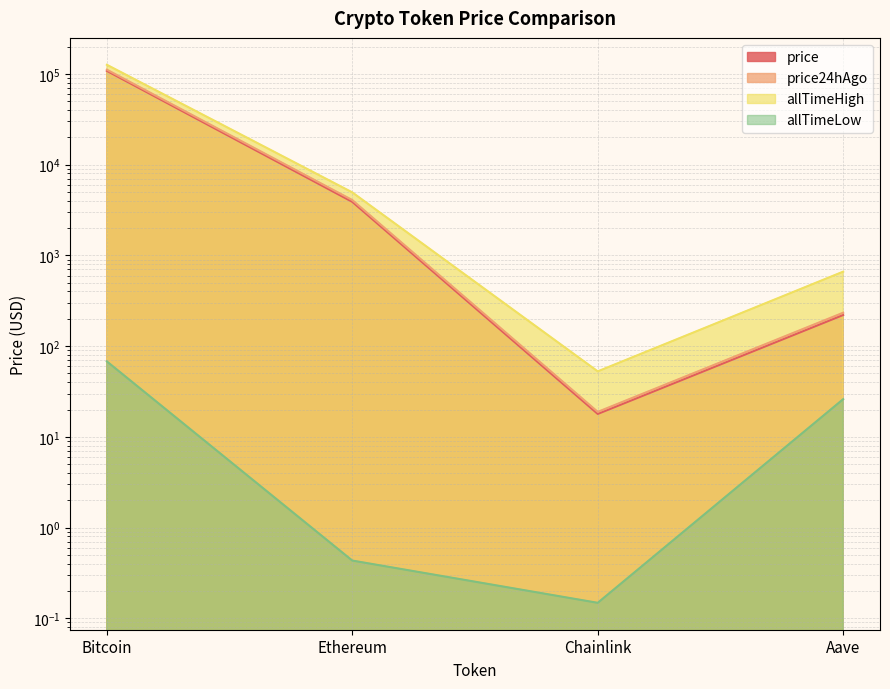

How many interior local valleys does the price series have?

1